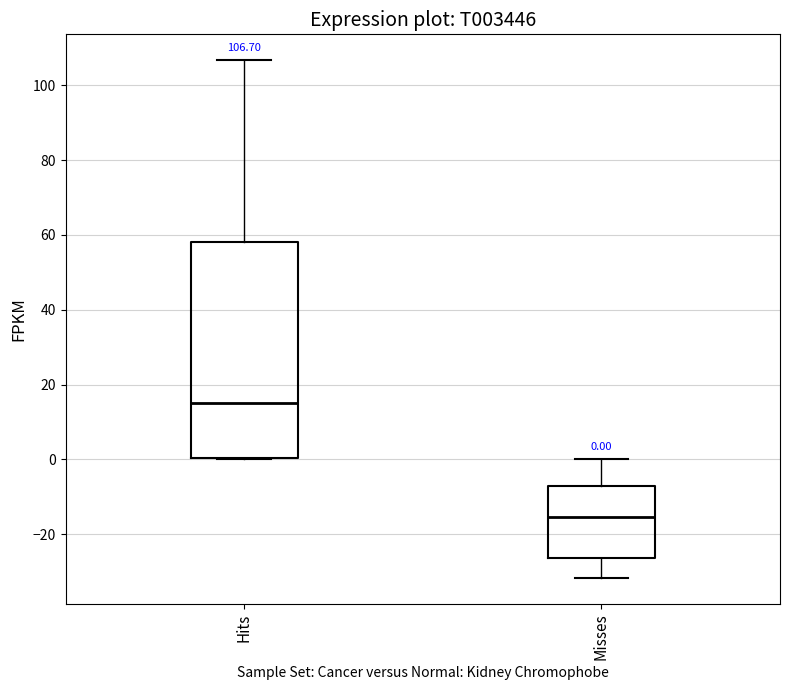

Which box is the tallest, from its lower edge to its upper edge?

Hits